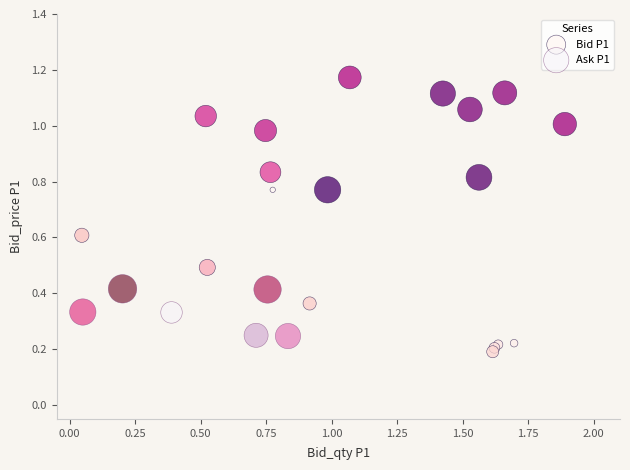

Which series contains the highest Y value?

Bid P1